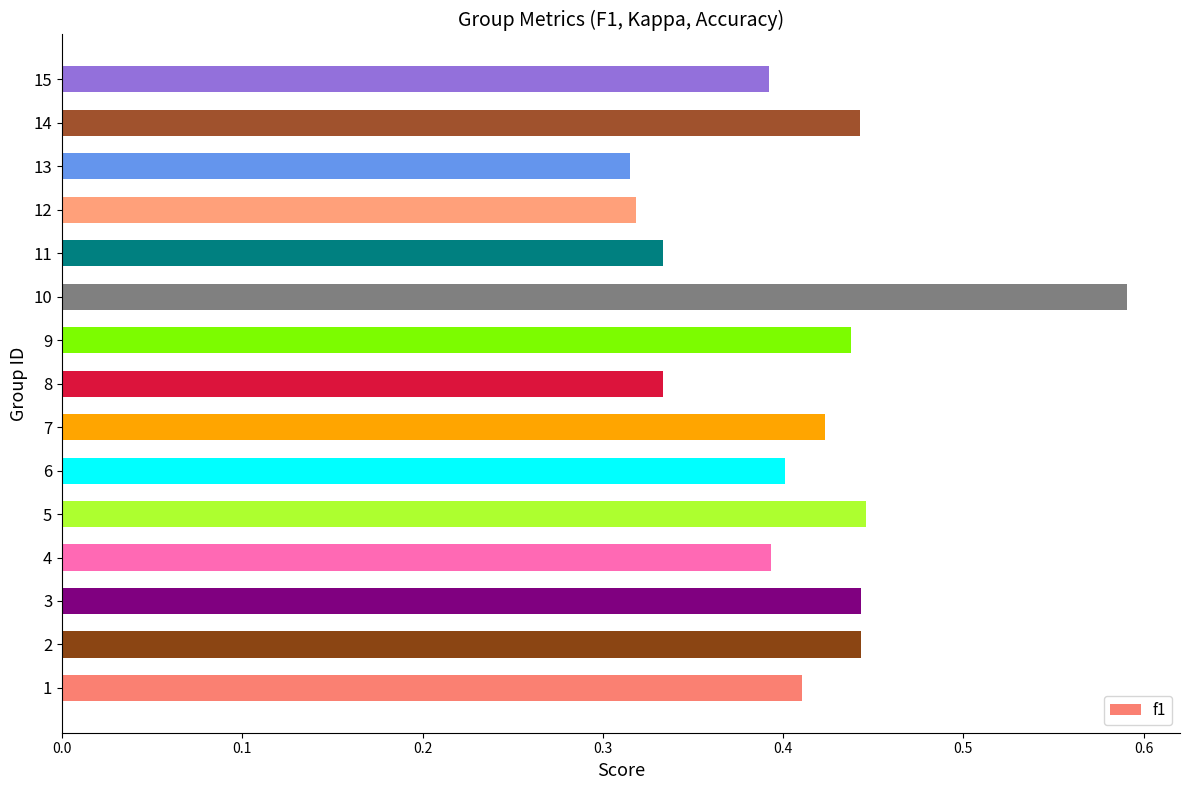

True or false: the data shows 0.3 at 1.

False